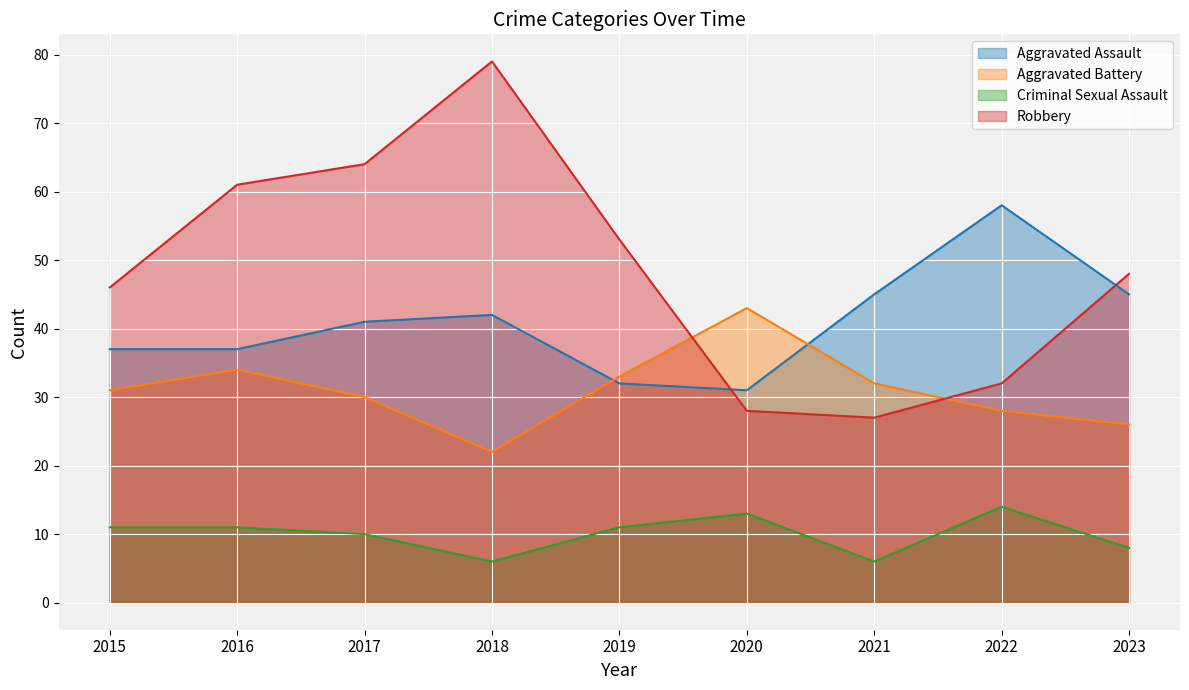

Reading left to right, list all the values displayed in this chart.

Aggravated Assault: 2015=37	2016=37	2017=41	2018=42	2019=32	2020=31	2021=45	2022=58	2023=45
Aggravated Battery: 2015=31	2016=34	2017=30	2018=22	2019=33	2020=43	2021=32	2022=28	2023=26
Criminal Sexual Assault: 2015=11	2016=11	2017=10	2018=6	2019=11	2020=13	2021=6	2022=14	2023=8
Robbery: 2015=46	2016=61	2017=64	2018=79	2019=53	2020=28	2021=27	2022=32	2023=48